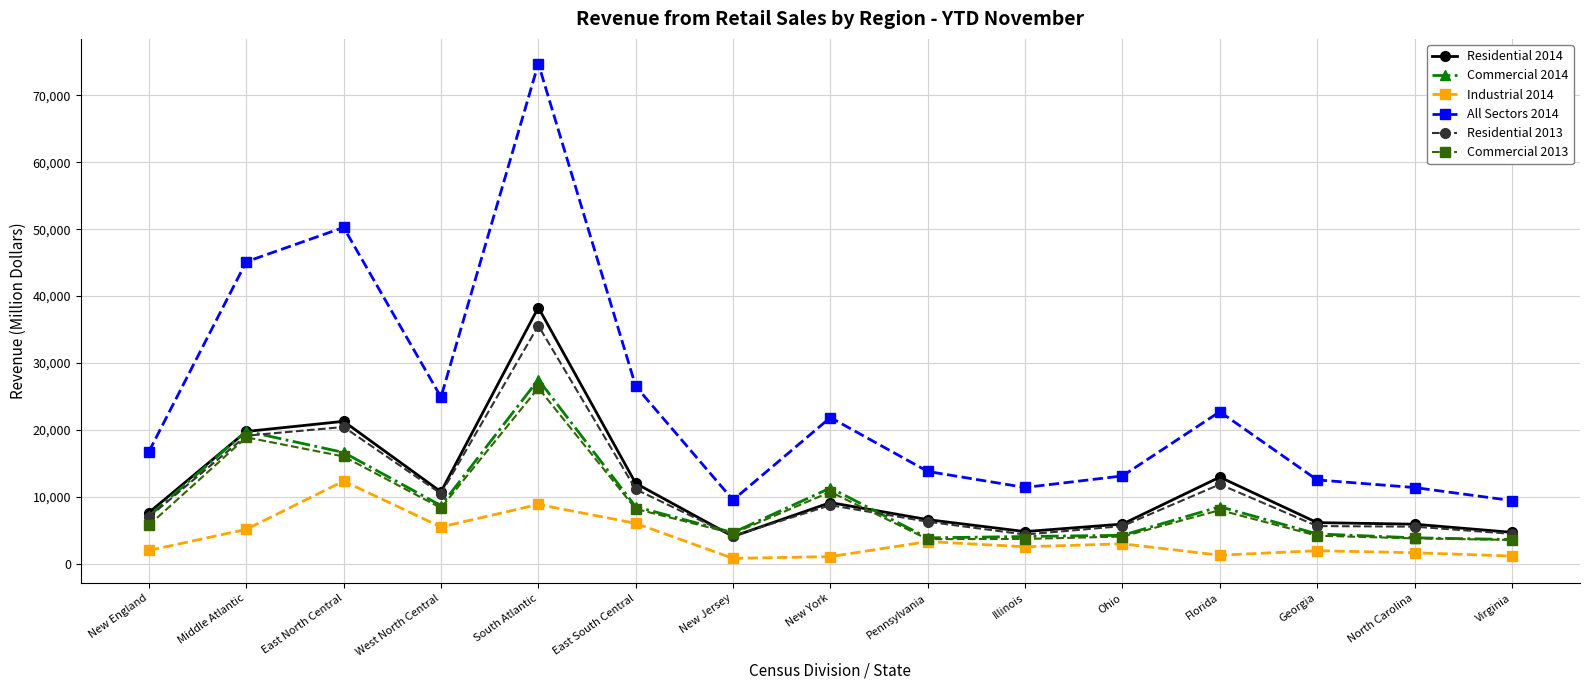

How many series are shown in this chart?

6